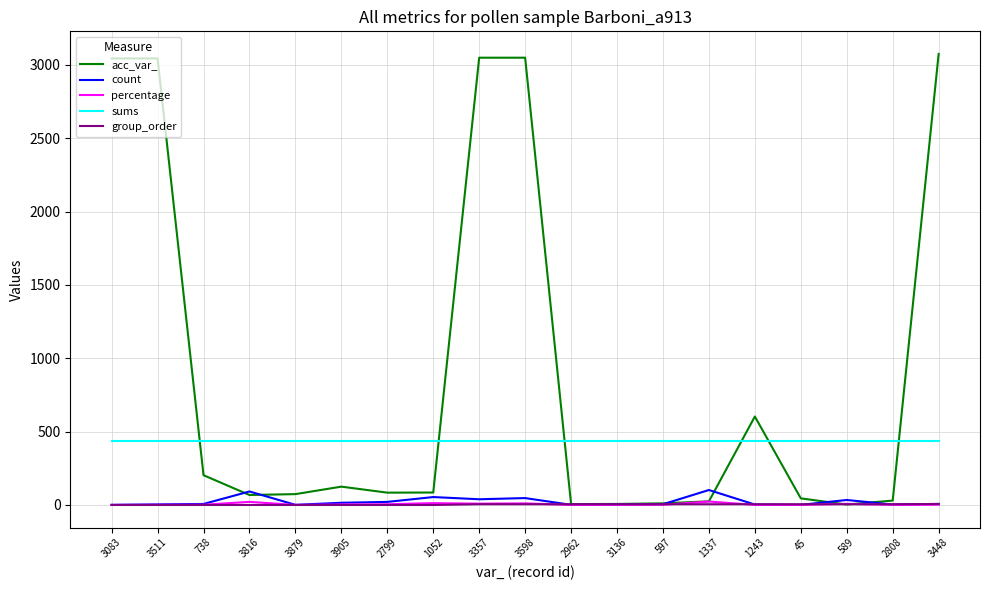

How many series are shown in this chart?

5